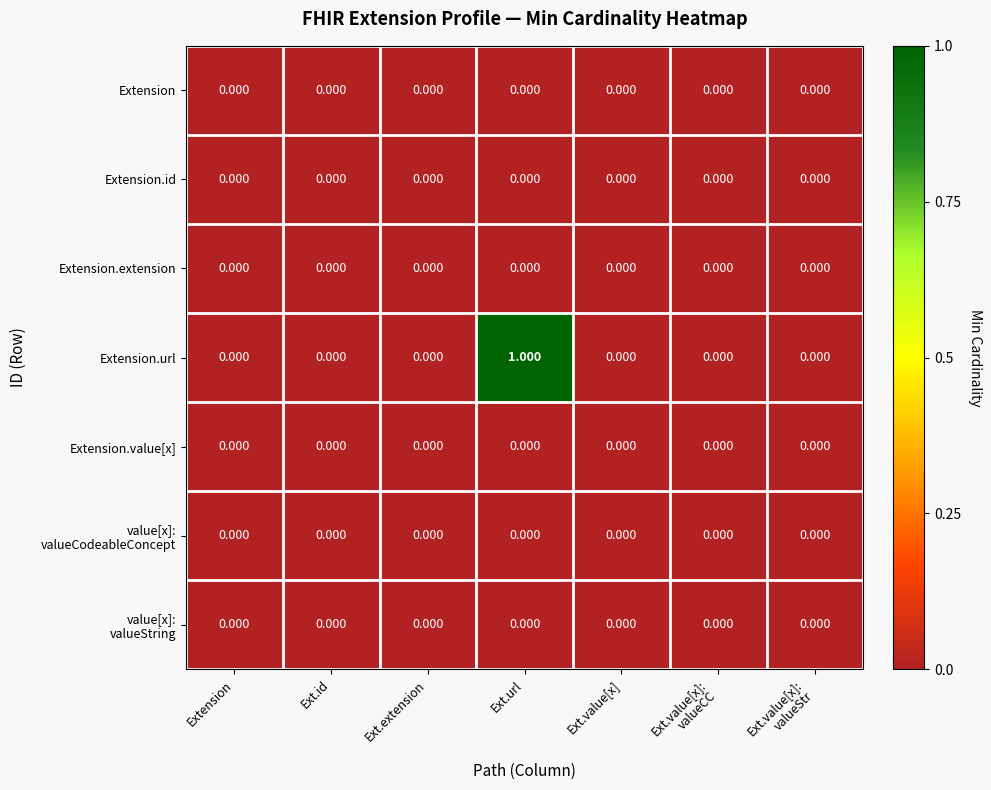

Which series has the widest spread of values?

Extension.url